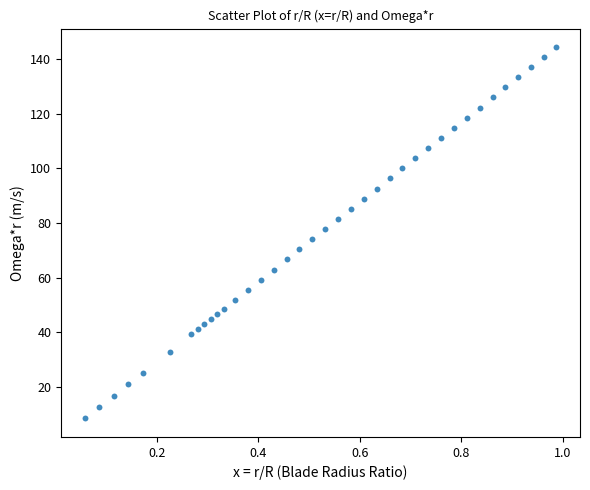

What is the range of Y values (max minus min)?

136.1